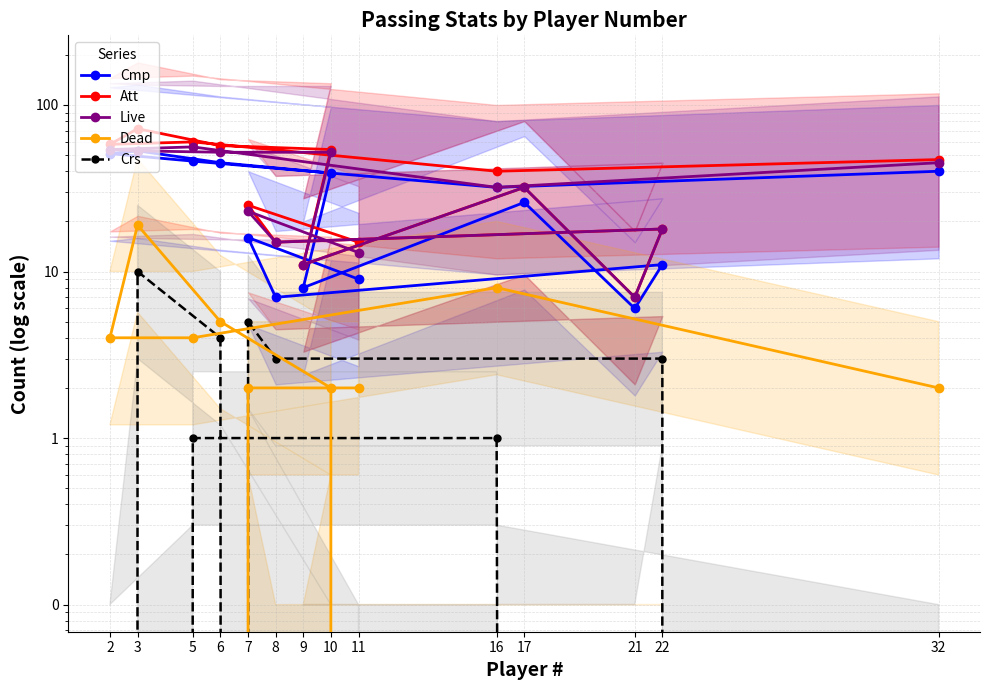

What is the approximate value of Live at 10?

52